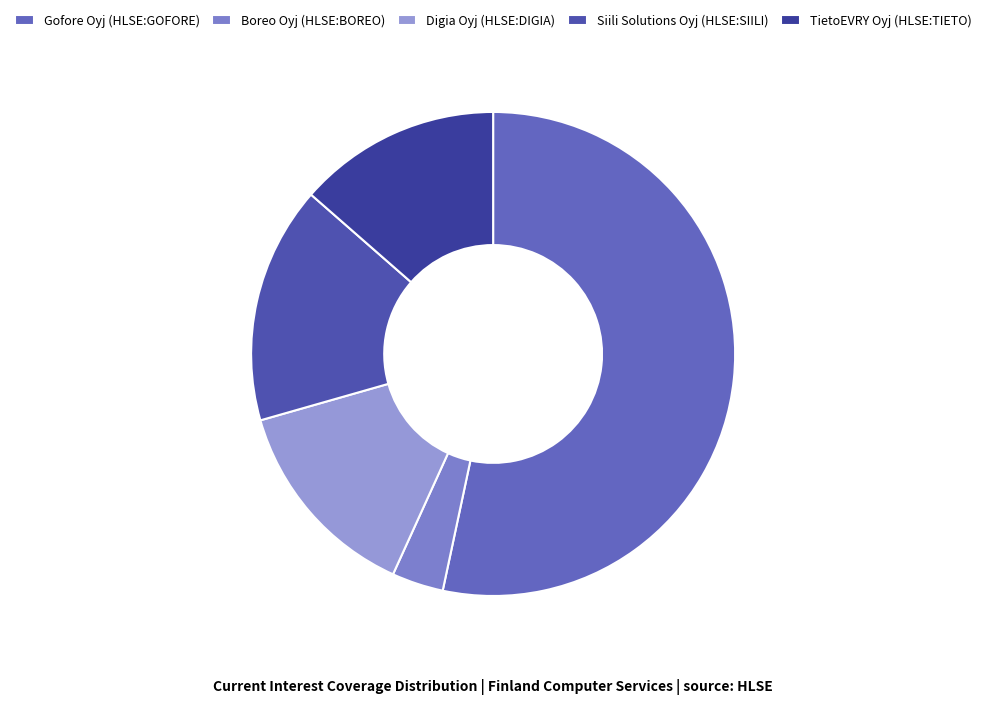

How many segments does this pie chart have?

5